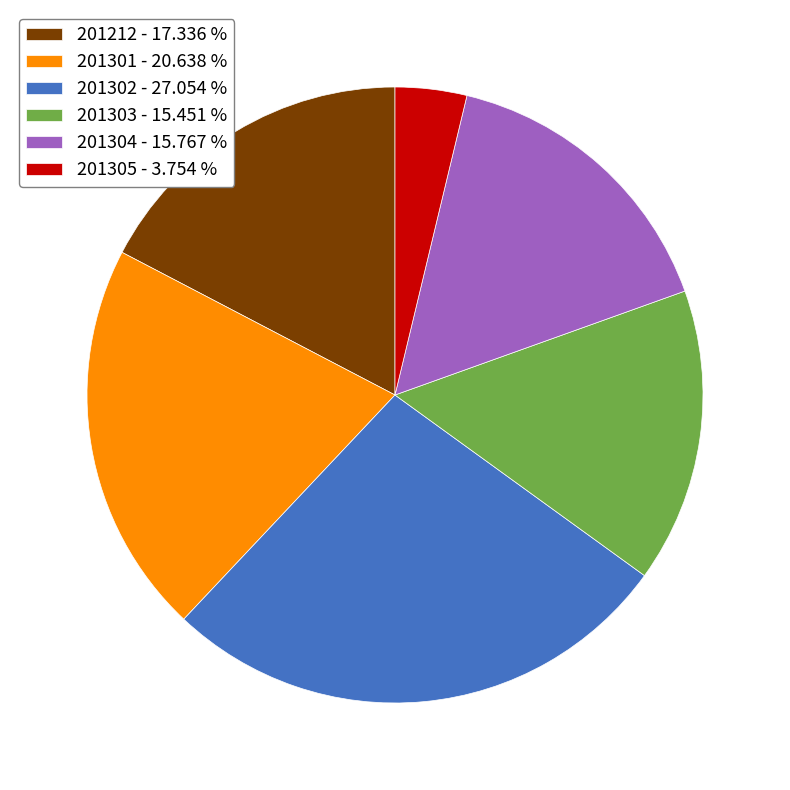

Which has a higher value, 201304 or 201305?

201304